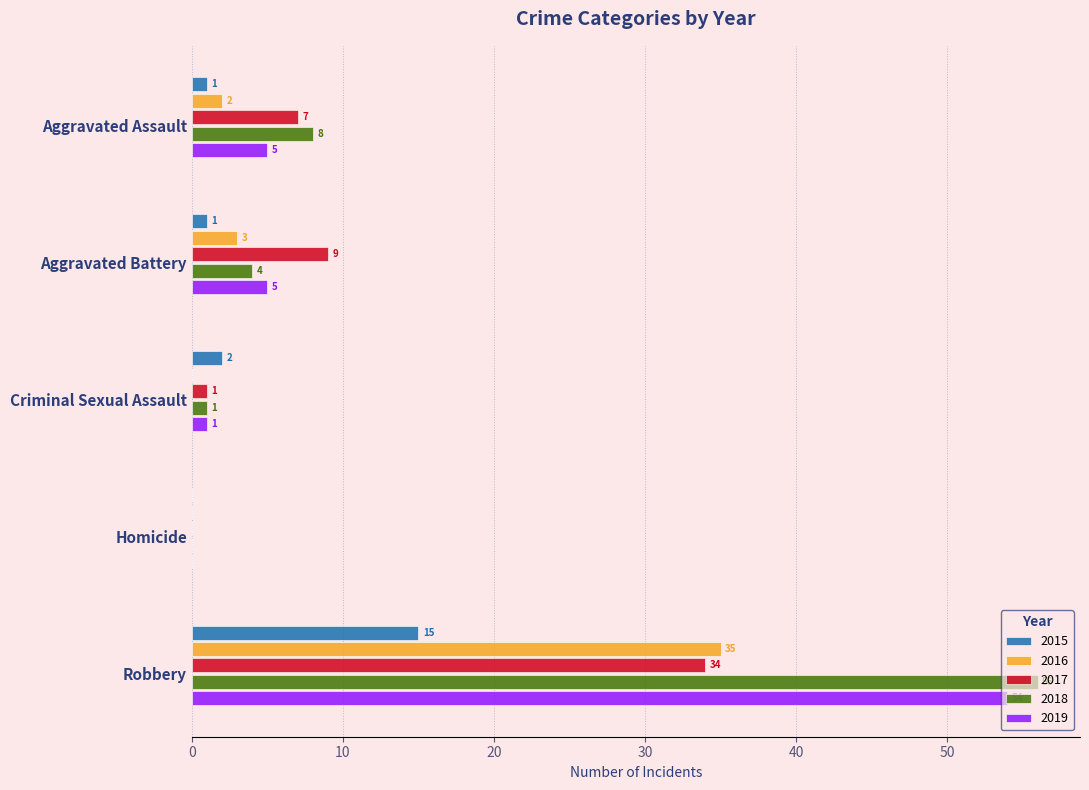

What is the approximate value of 2019 at Aggravated Assault, to the nearest 5?

5